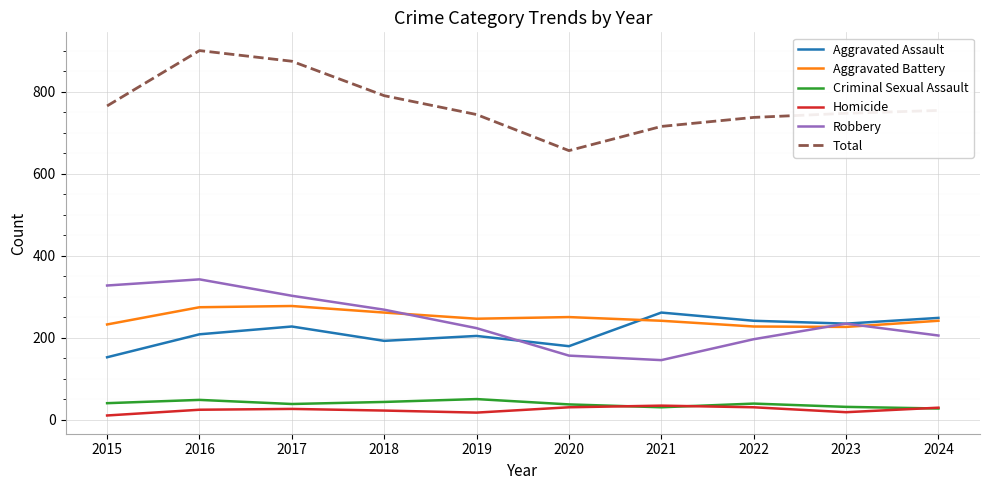

True or false: Homicide and Robbery cross at least once.

False